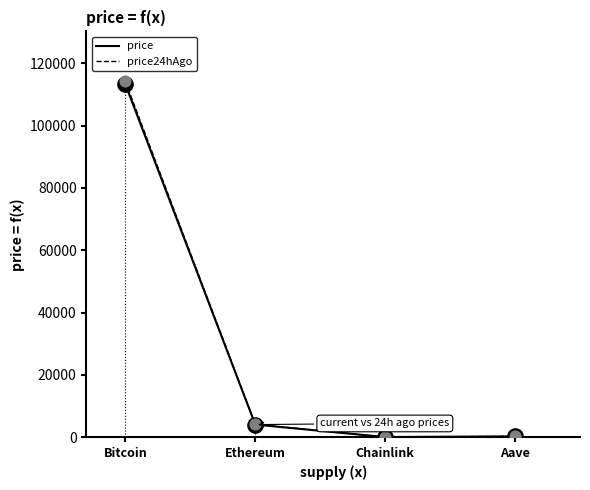

Is it true that price equals 154126.8 at Bitcoin?

False